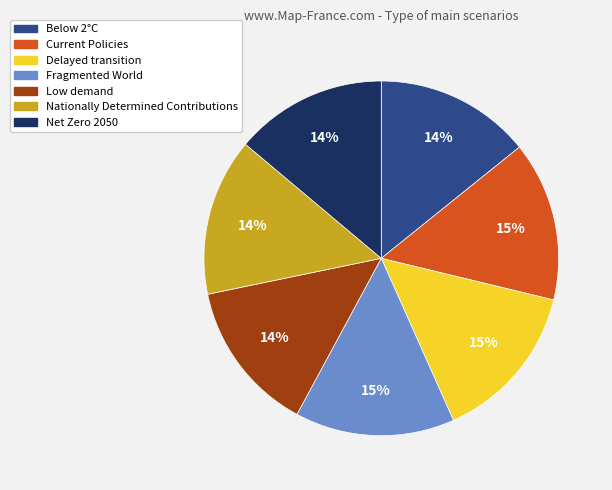

True or false: Delayed transition accounts for 22% of the total.

False